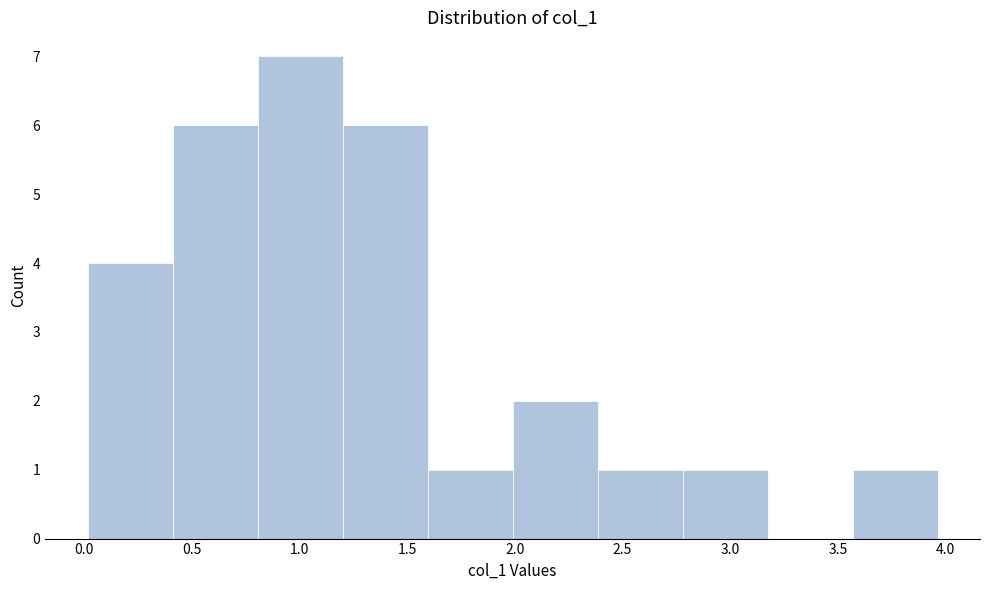

Which range on the x-axis has the tallest bar?

0.80 to 1.20